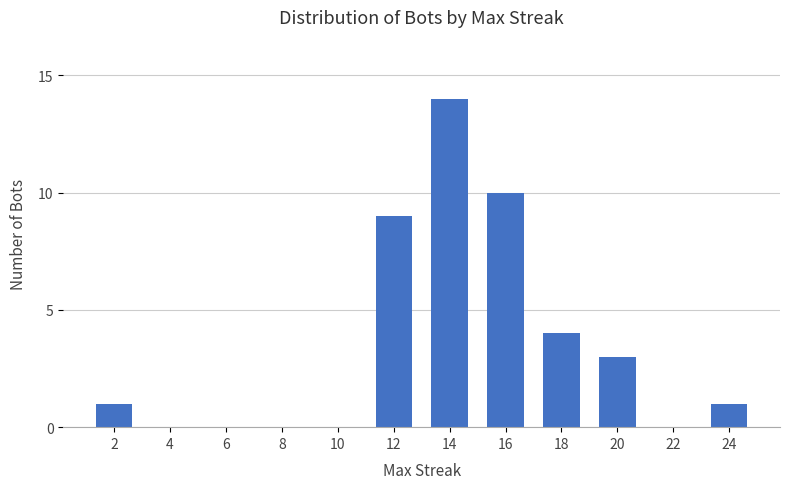

True or false: the data shows 0 at 6.

True